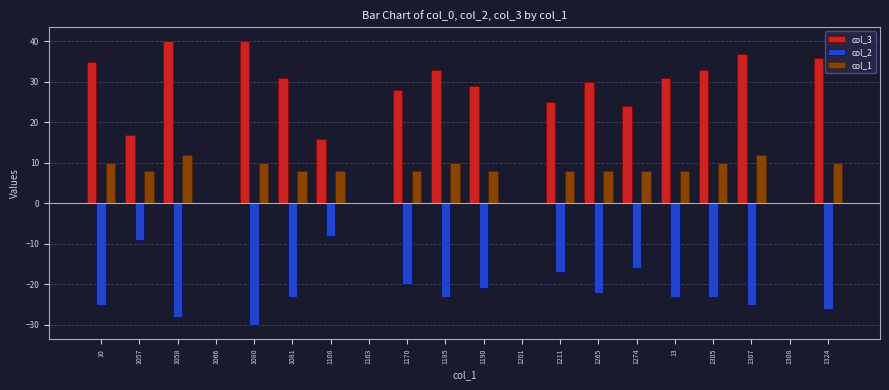

Between 1265 and 1307, which series saw the biggest shift?

col_3